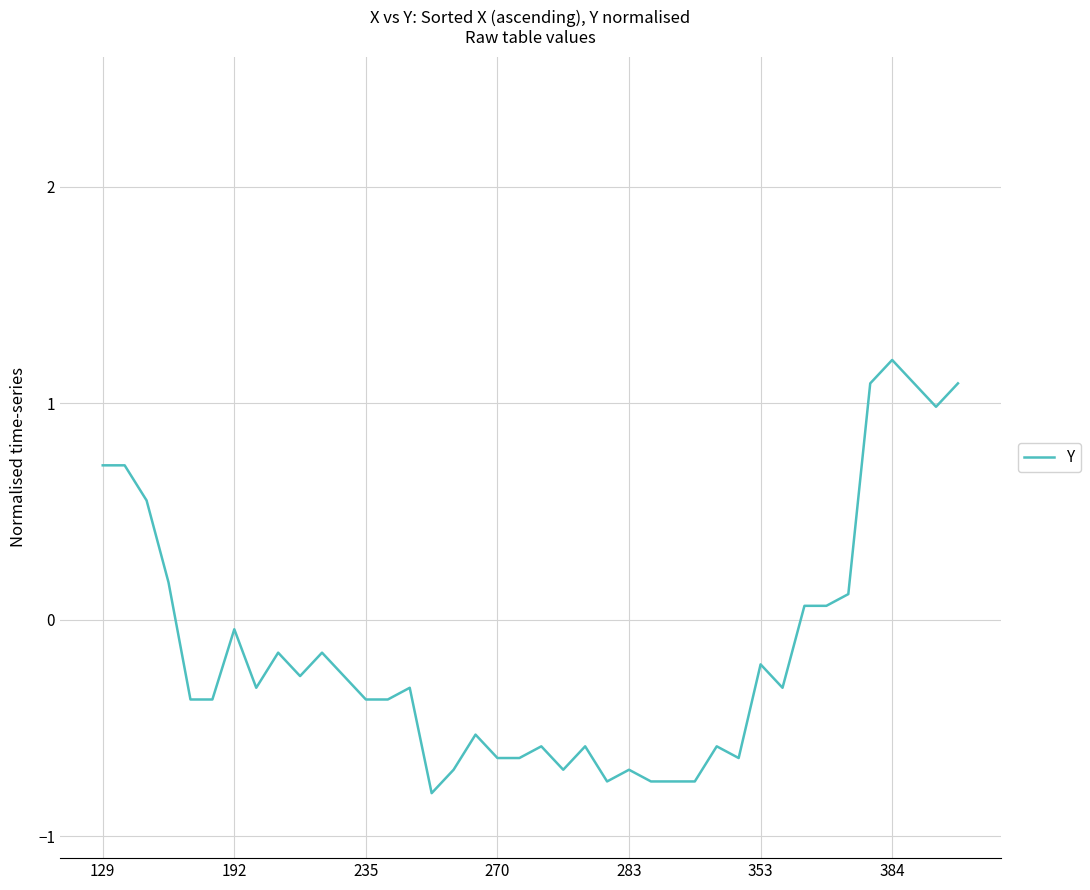

What is the greatest value displayed?

1.2